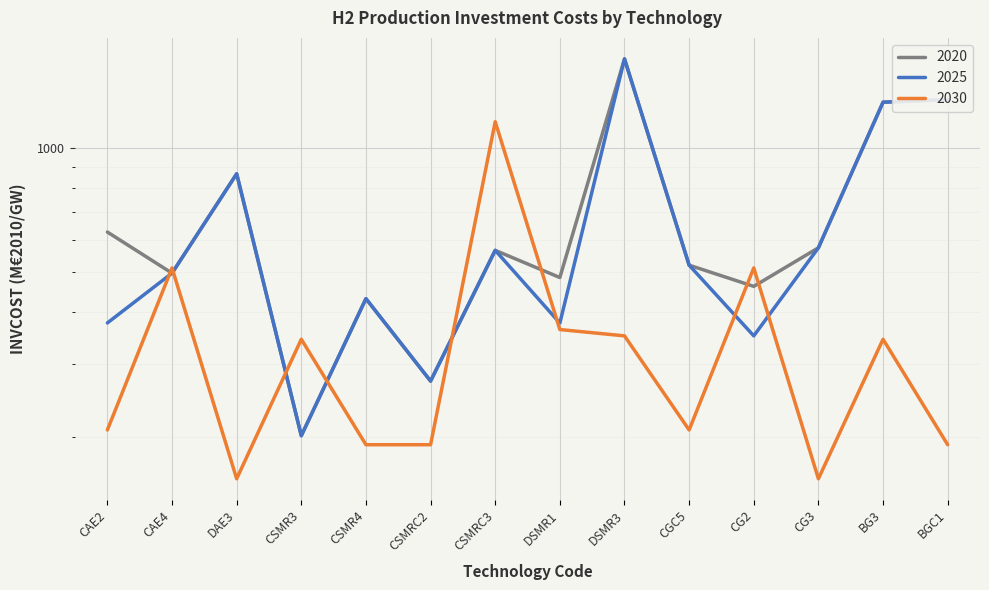

How many series are shown in this chart?

3